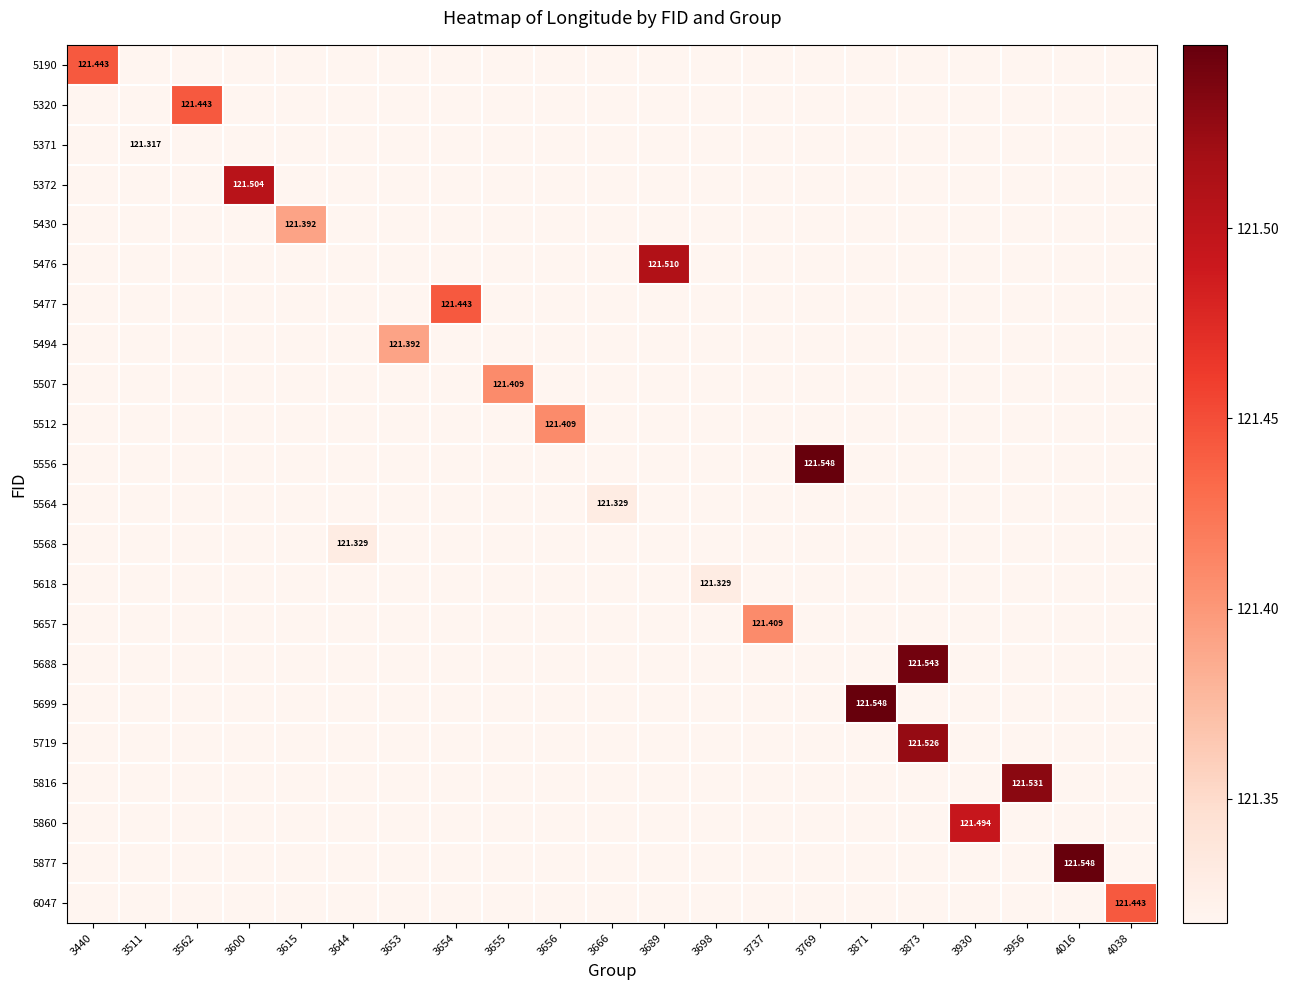

Which series has the largest total across all categories?

5556